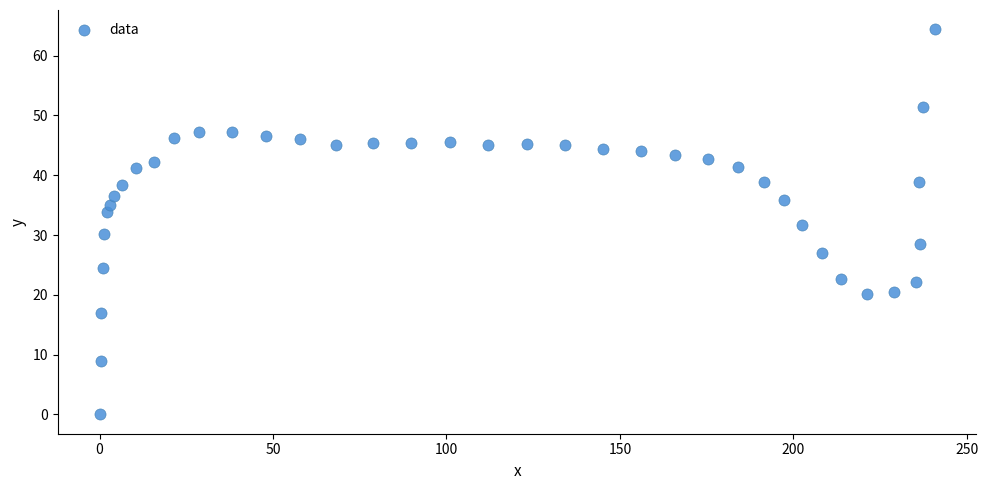

What is the range of Y values (max minus min)?

64.4